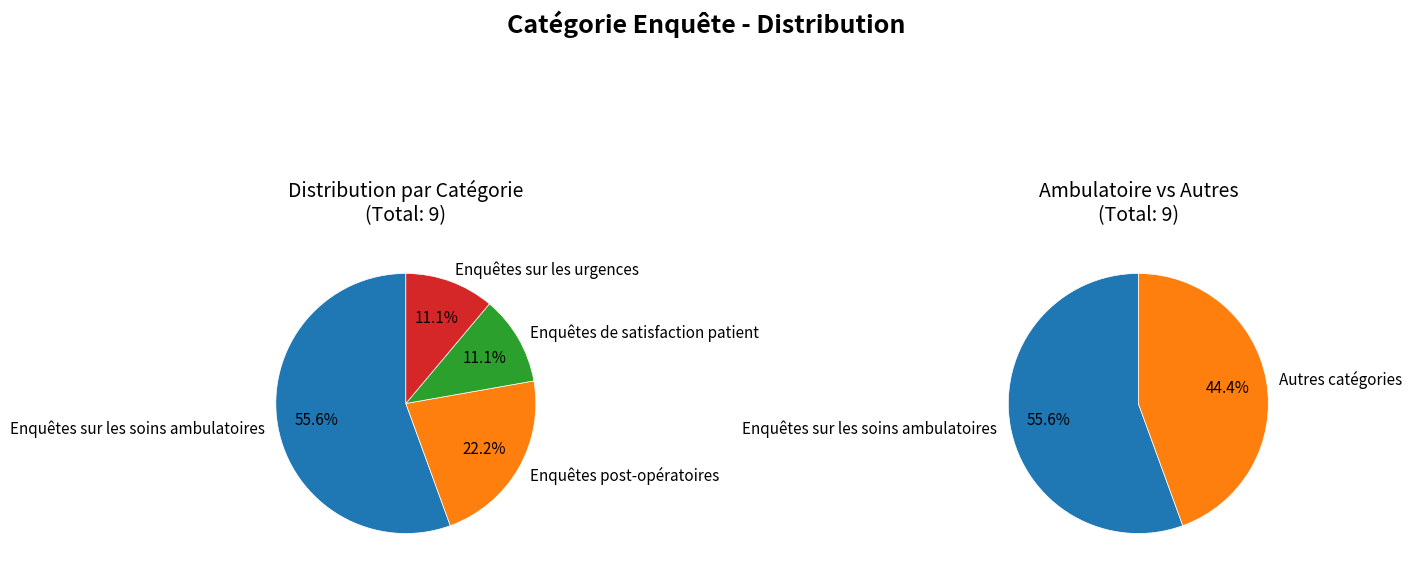

Is there any slice that represents more than half of the pie?

Yes